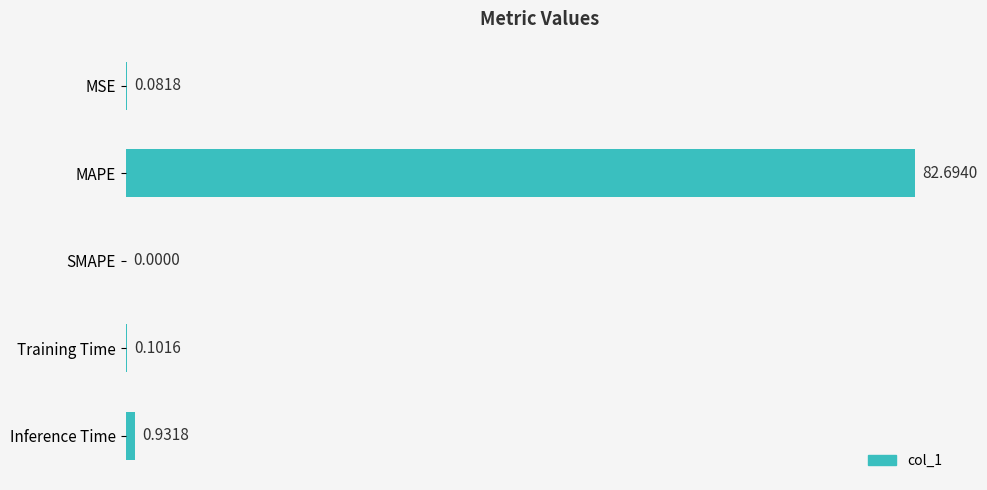

What is the sum of all values?

83.8